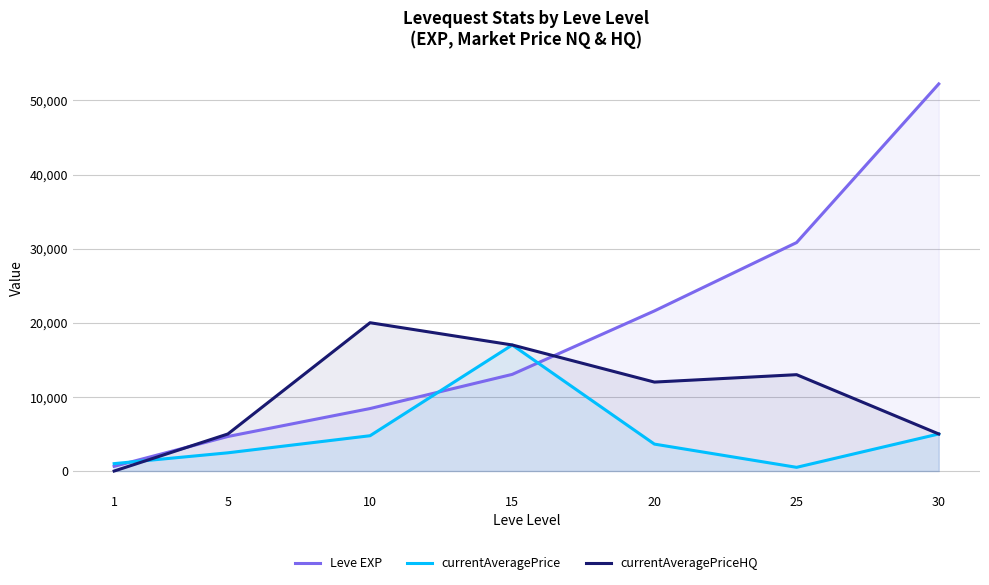

What is the approximate value of currentAveragePriceHQ at 10?

20006